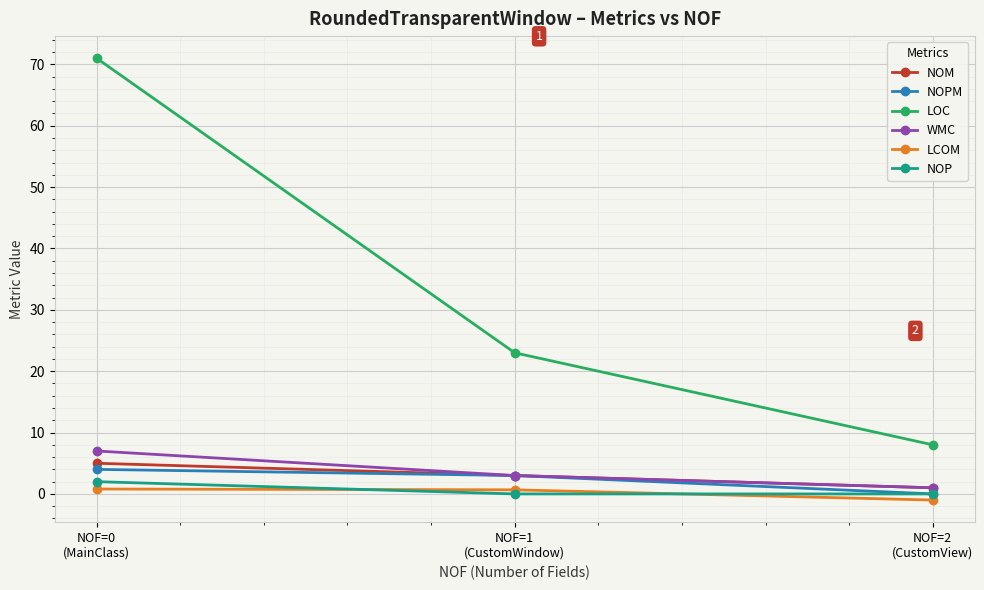

Is this an area chart (filled region under the line)?

No